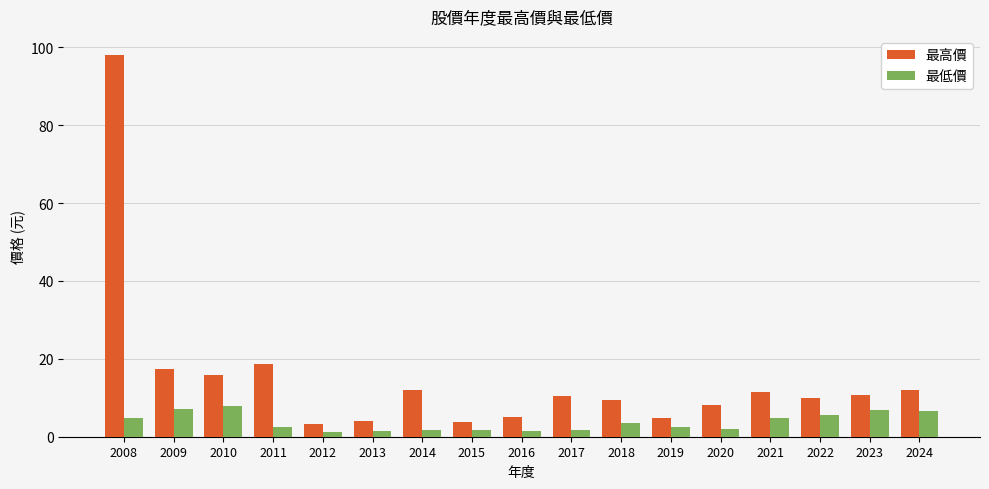

Which series has the largest range (max minus min)?

最高價